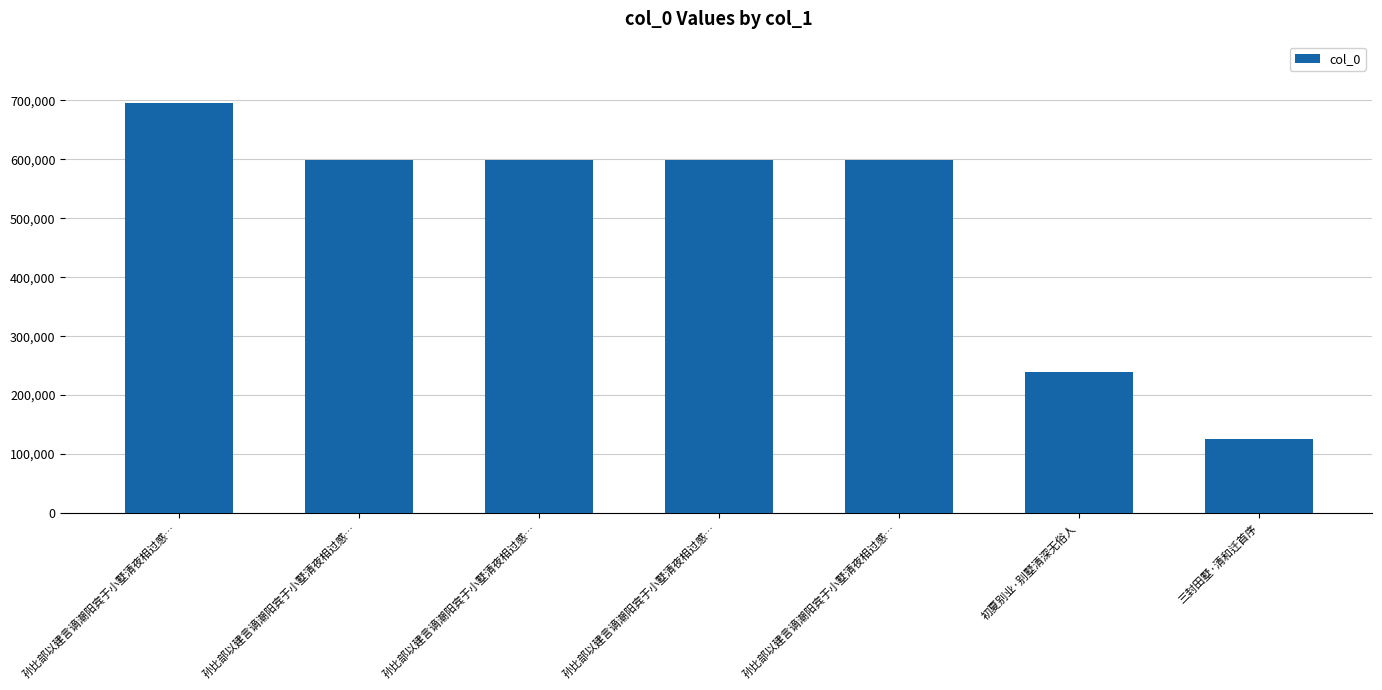

What is the difference between the values at 初夏别业·别墅清深无俗人 and 孙比部以建言谪潮阳宾于小墅清夜相过感…?

358456